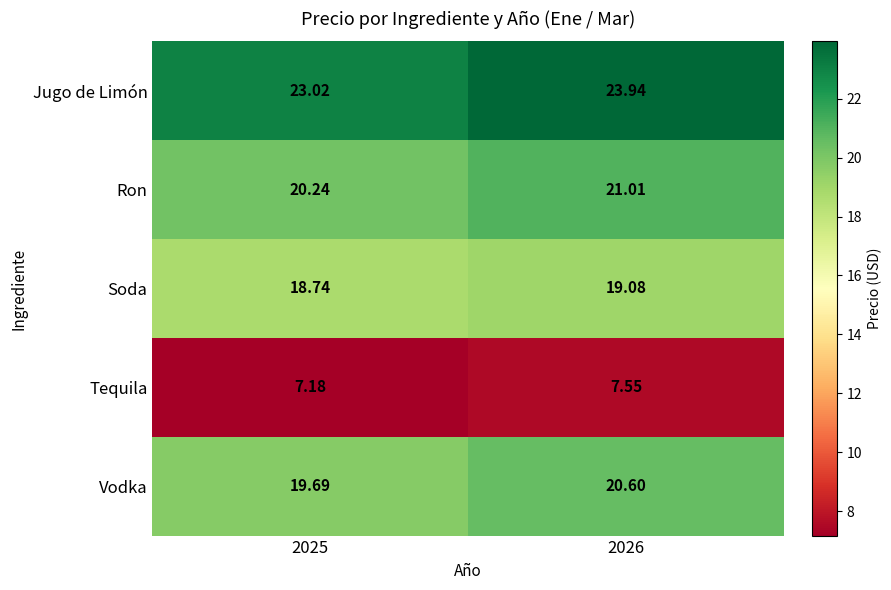

What is the minimum value shown in the chart?

7.2